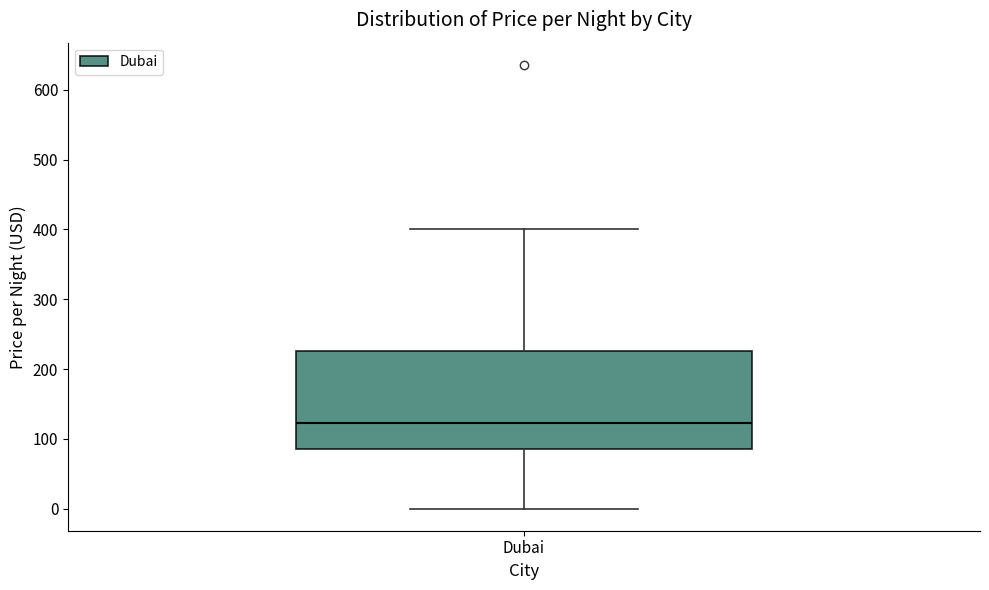

Where does the lower whisker of the box for Dubai end on the y-axis? The values are not printed on the chart, so give them approximately, as read against the axis.

0